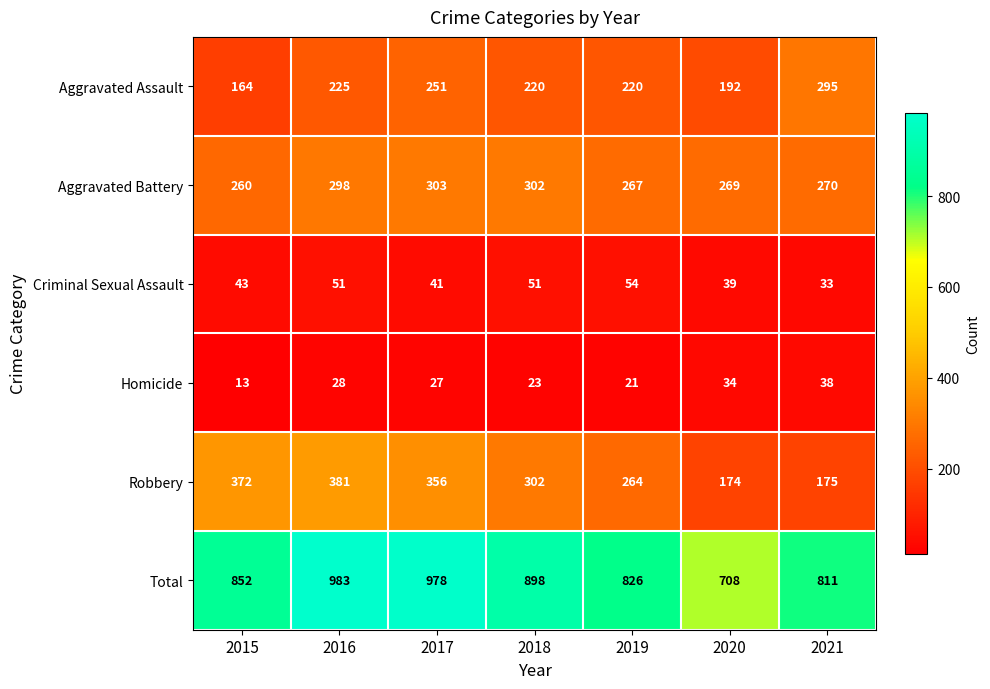

What is the sum of the Robbery values at 2019 and 2017?

620